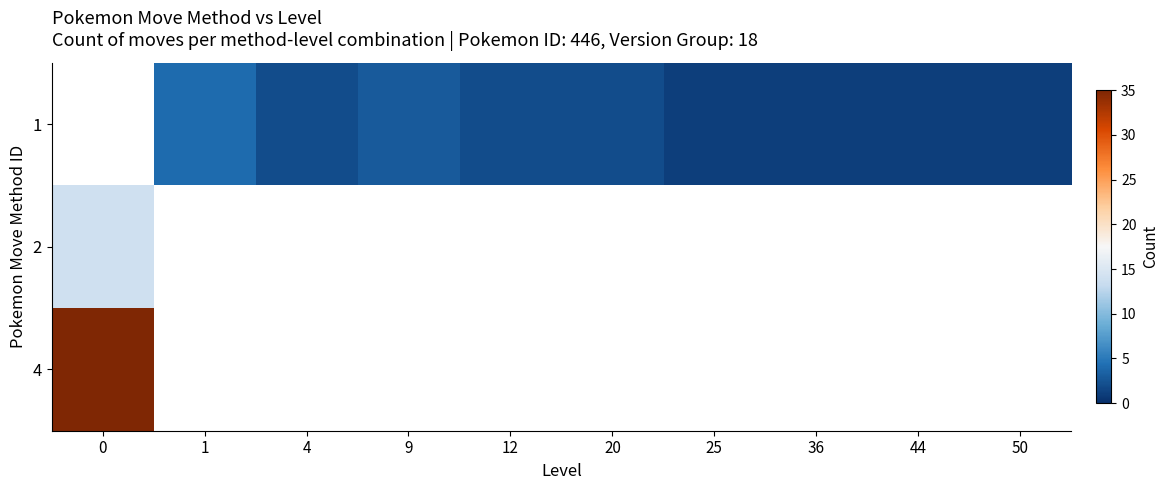

The 1 series shows 1.5 at 1. True or false?

False